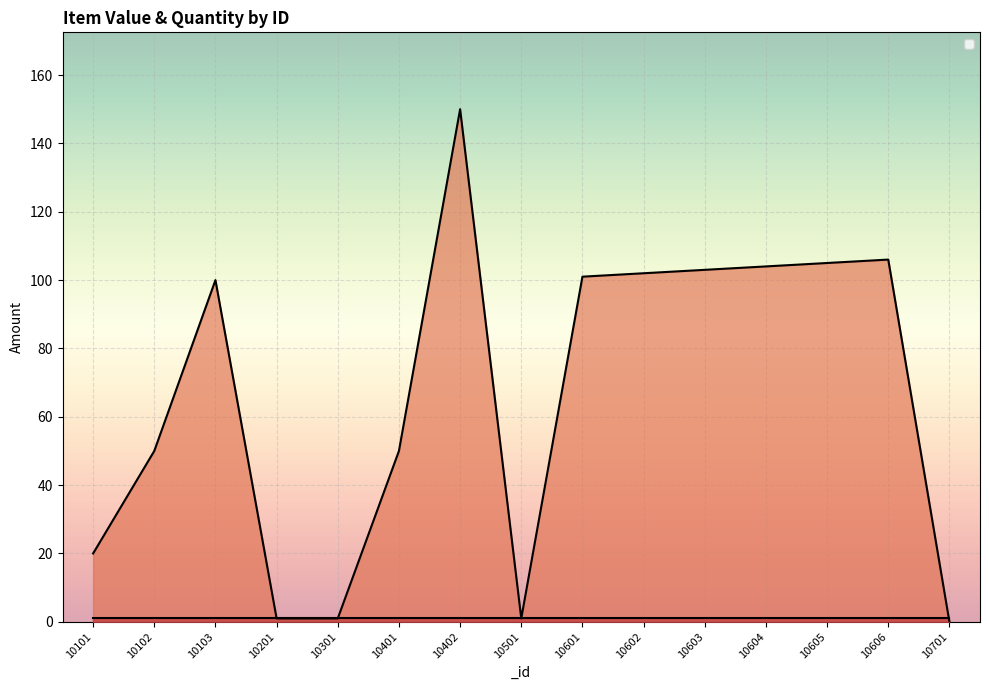

The chart shows a value of 144 at 10606. True or false?

False